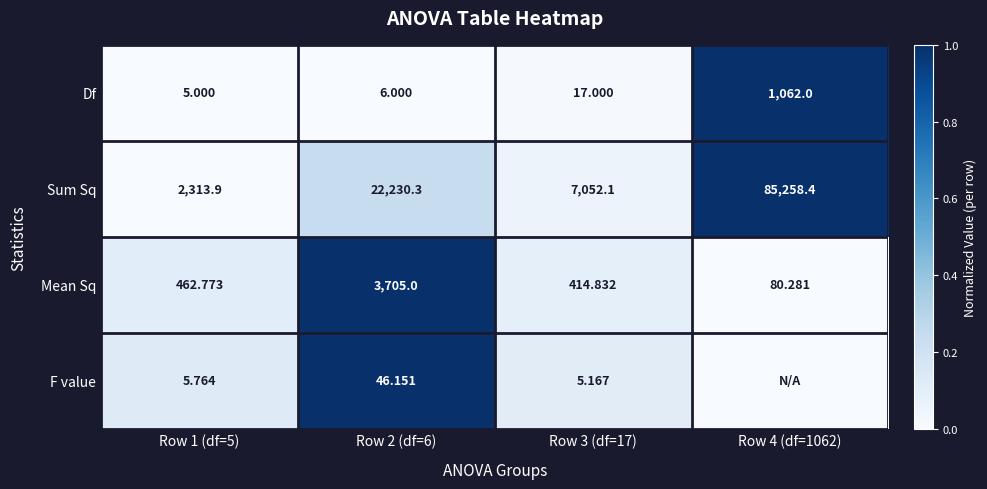

Is the value of Mean Sq at Row 4 (df=1062) greater than the value of F value at Row 2 (df=6)?

Yes